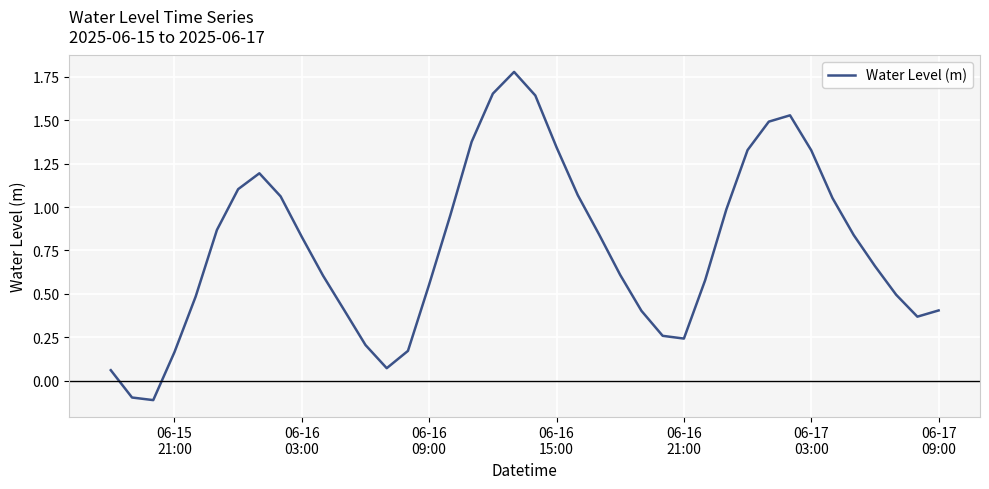

What is the difference between the maximum and minimum values?

1.9